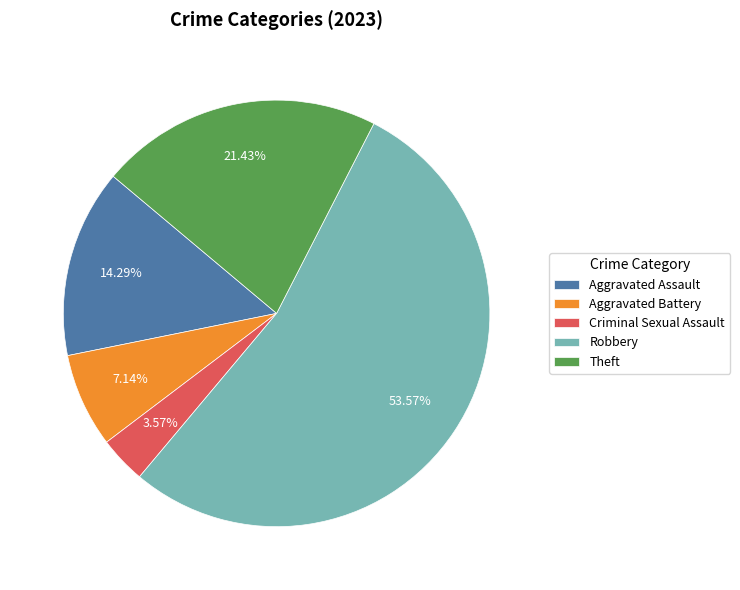

Is there any slice that represents more than half of the pie?

Yes